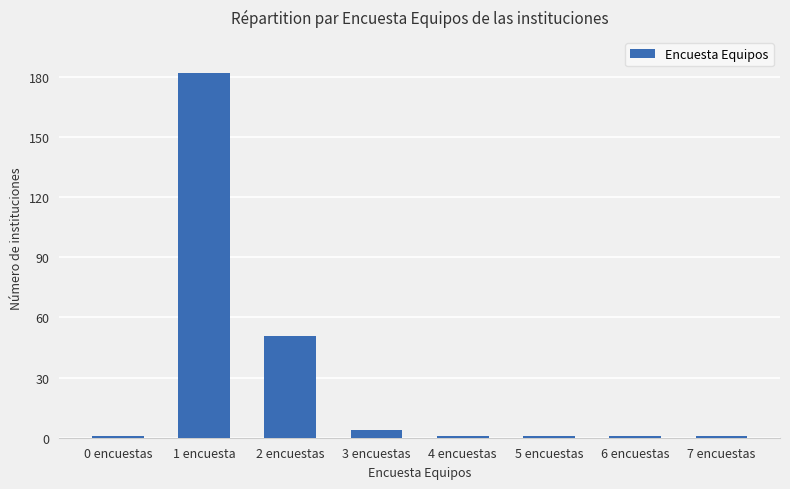

Where is the data nearest to the value 91?

2 encuestas